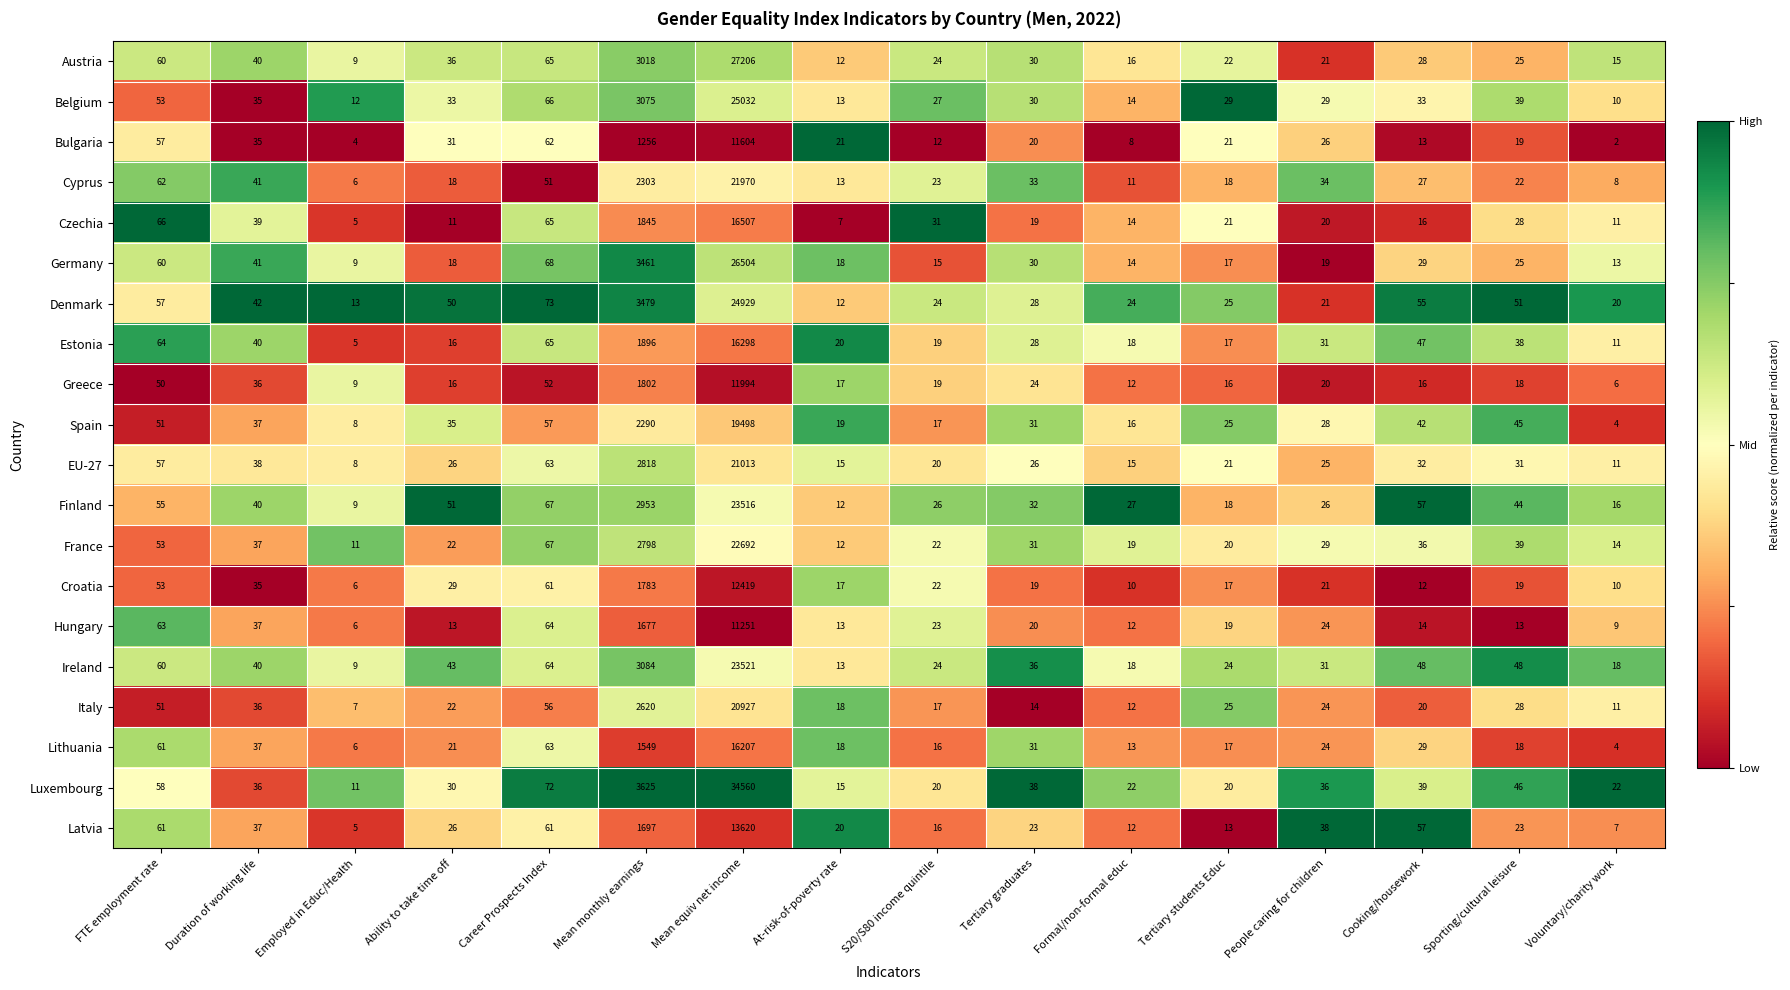

What is the difference between the maximum and minimum values in the Cyprus series?

21964